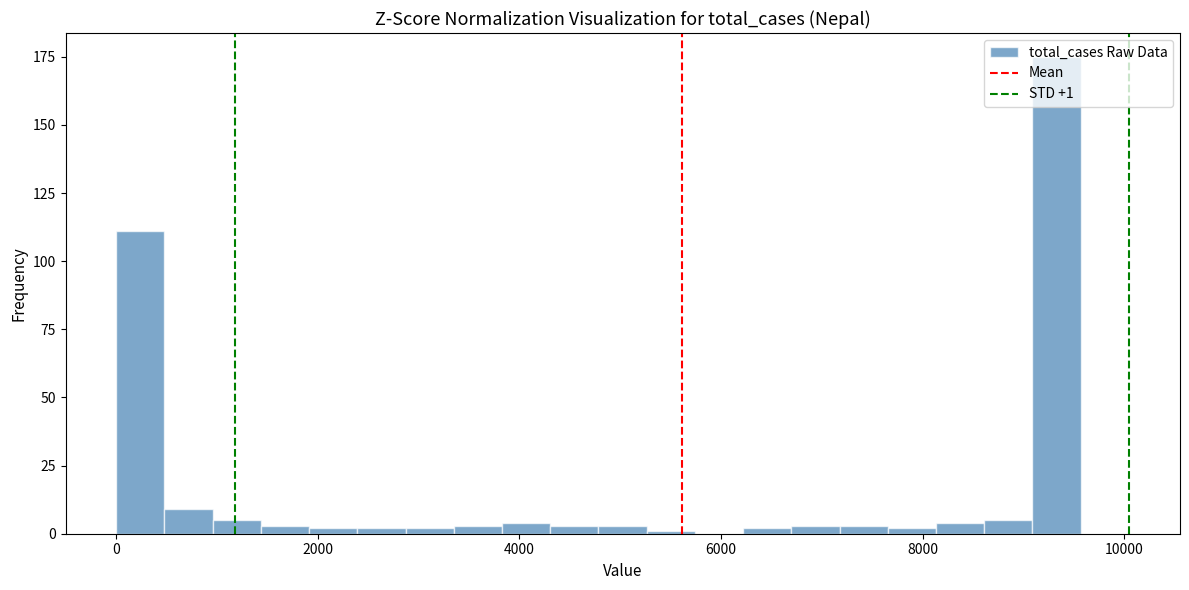

Read against the x-axis, roughly where is the centre of the tallest bar?

9400